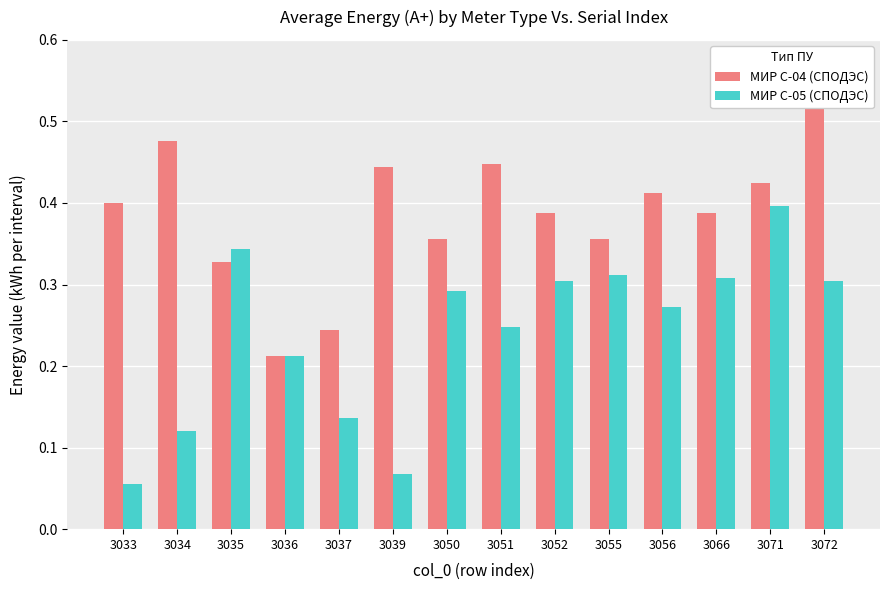

At which label is МИР С-05 (СПОДЭС) closest to 0?

3033